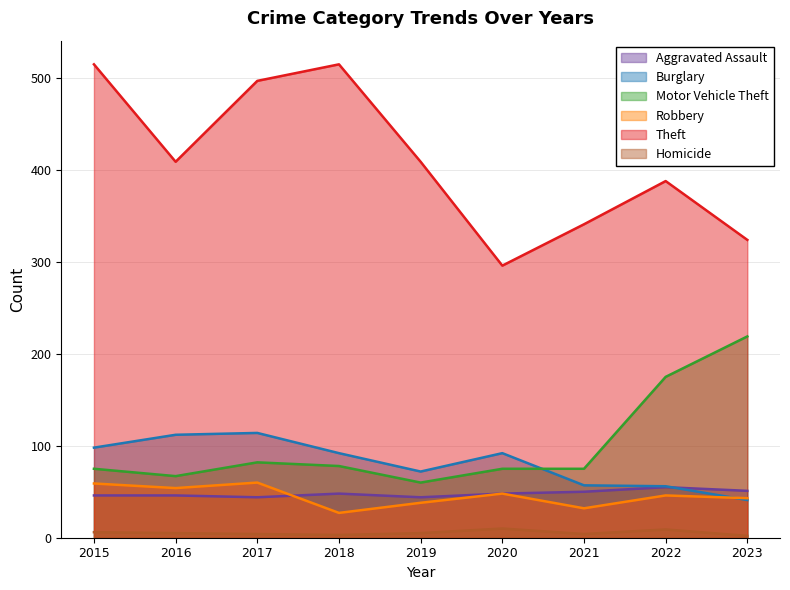

True or false: Homicide and Burglary cross at least once.

False